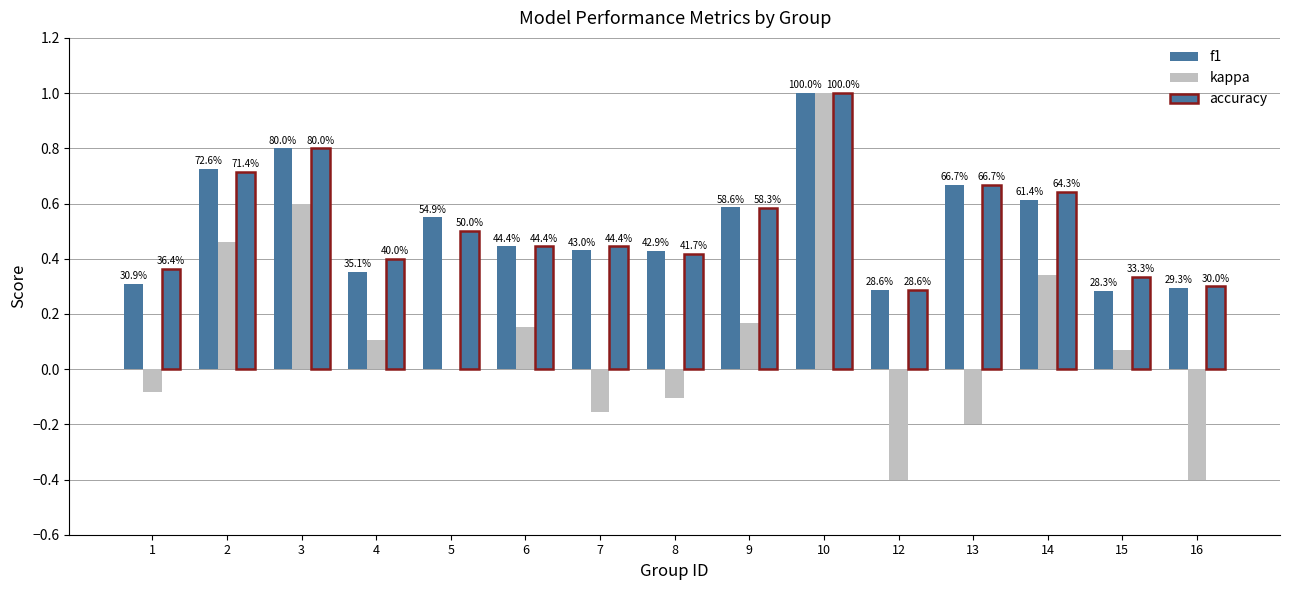

At which label is f1 closest to 0?

15